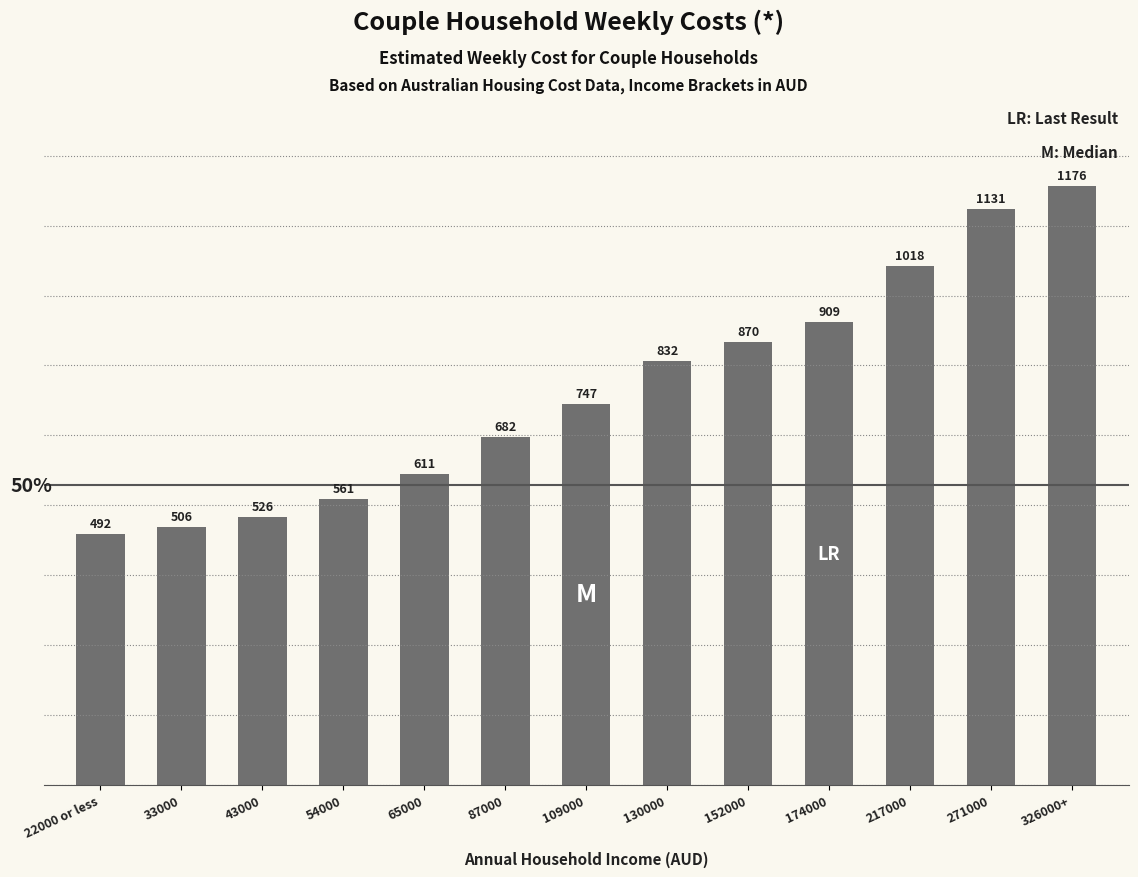

The chart shows a value of 1018.5 at 217000. True or false?

True